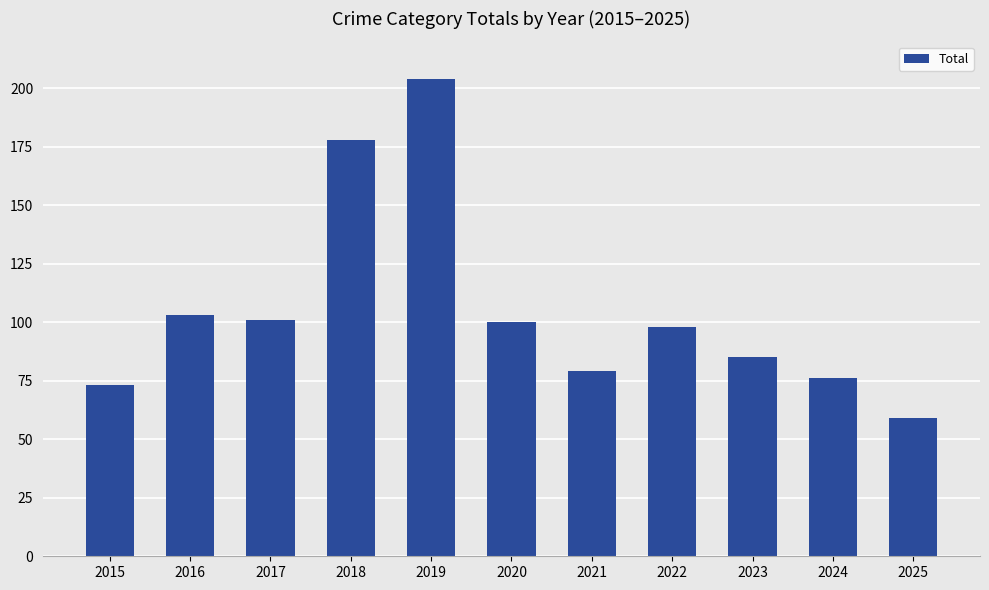

What is the value of the 10th bar from the left?

76